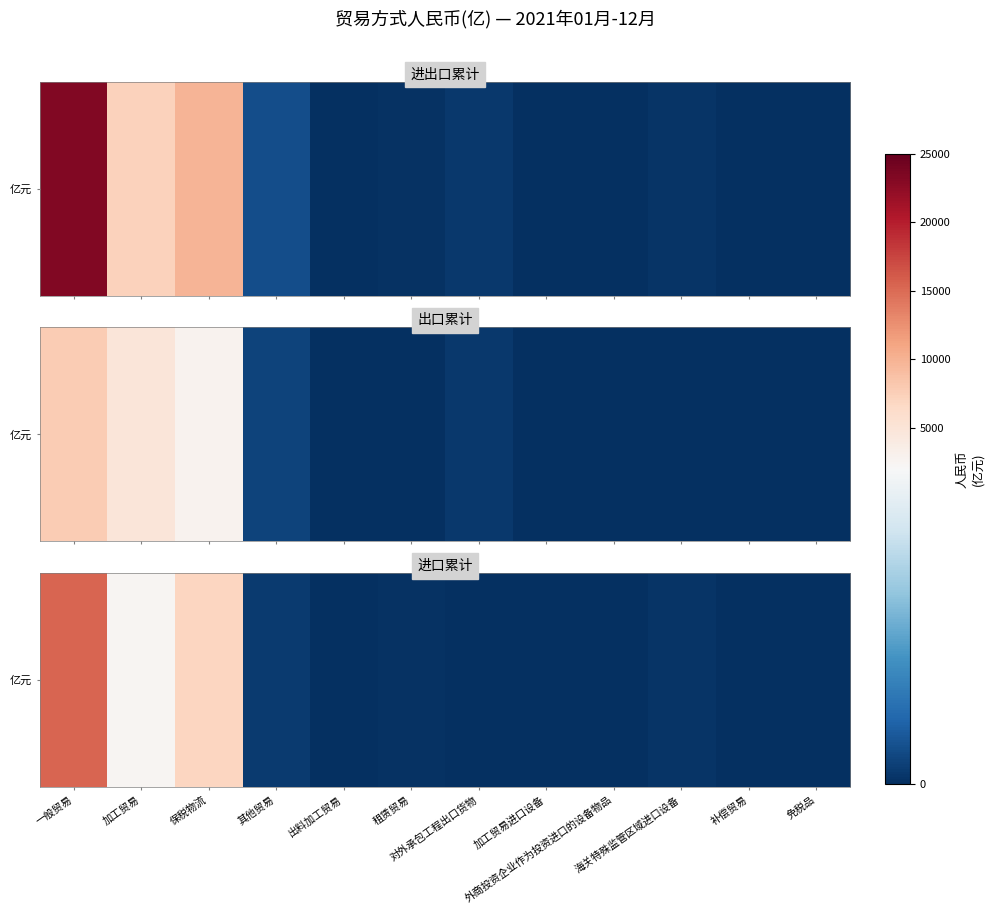

What is the average value?

2074.3